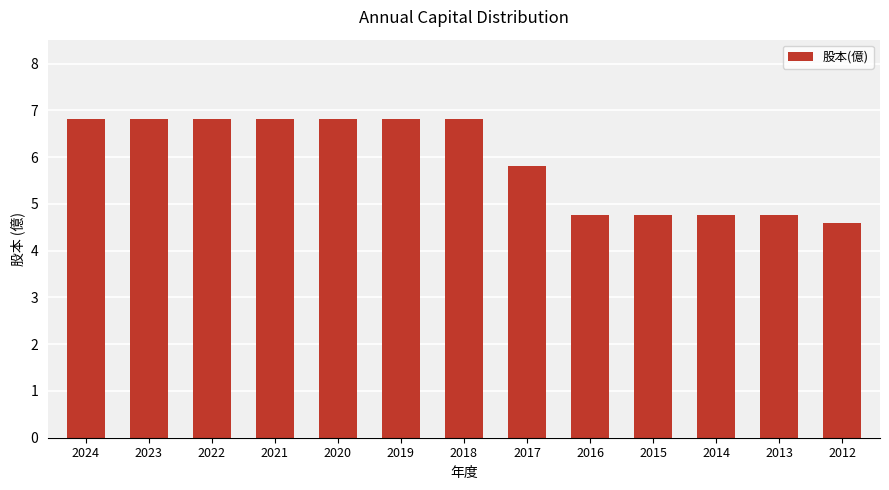

The chart shows a value of 11.9 at 2019. True or false?

False